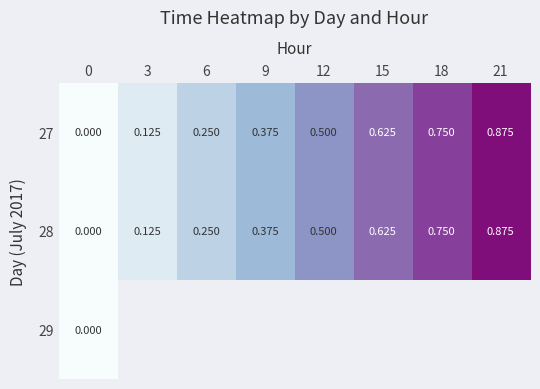

At which category is the sum across all series the highest?

21